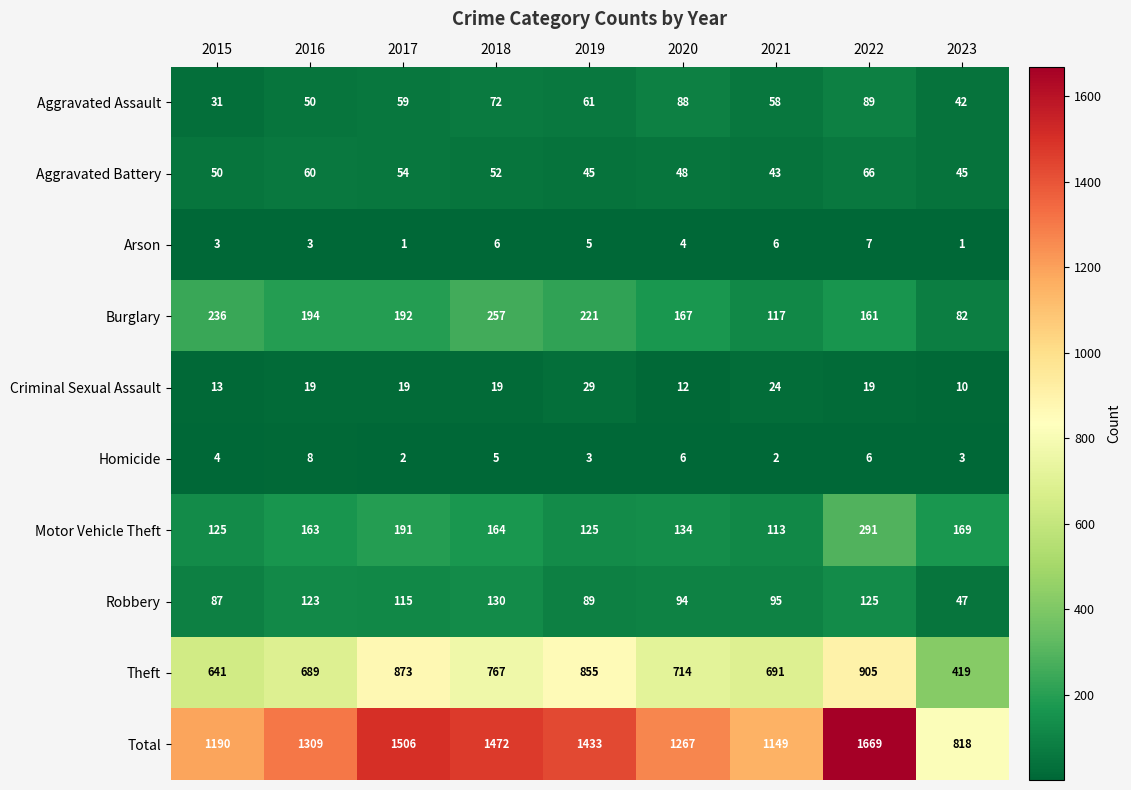

Is it true that Total equals 379 at 2019?

False